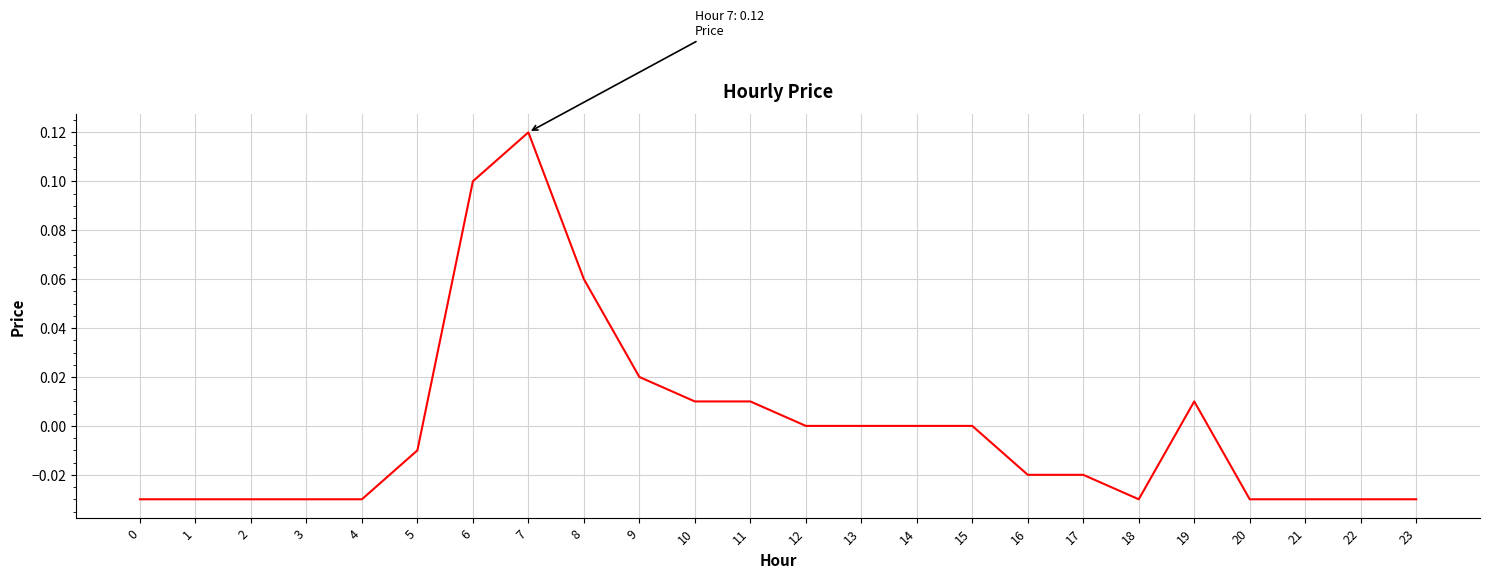

Which category has the highest value across all series?

7